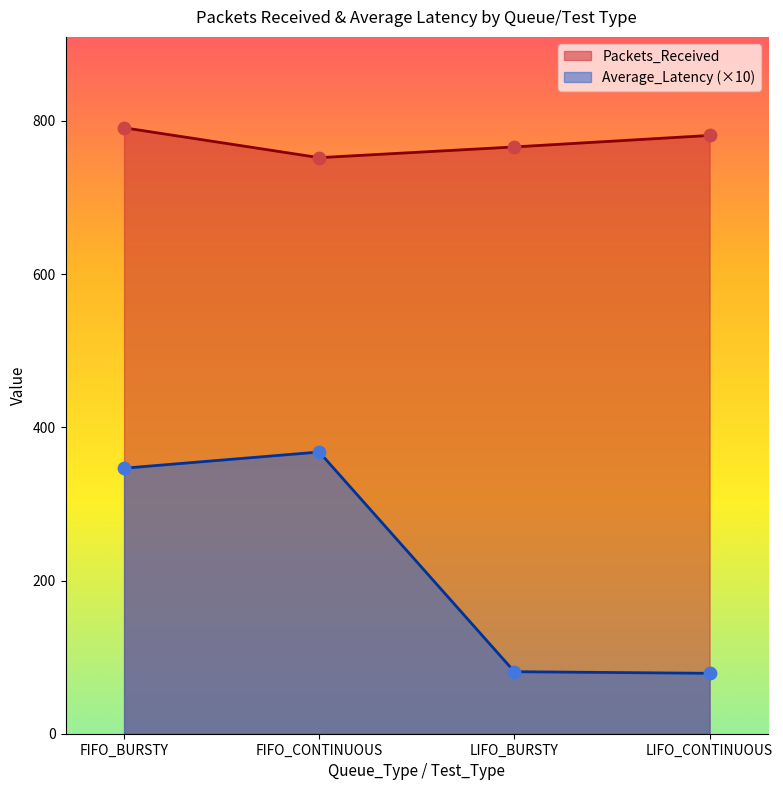

What are all the series names shown in the legend?

Packets_Received, Average_Latency (×10)